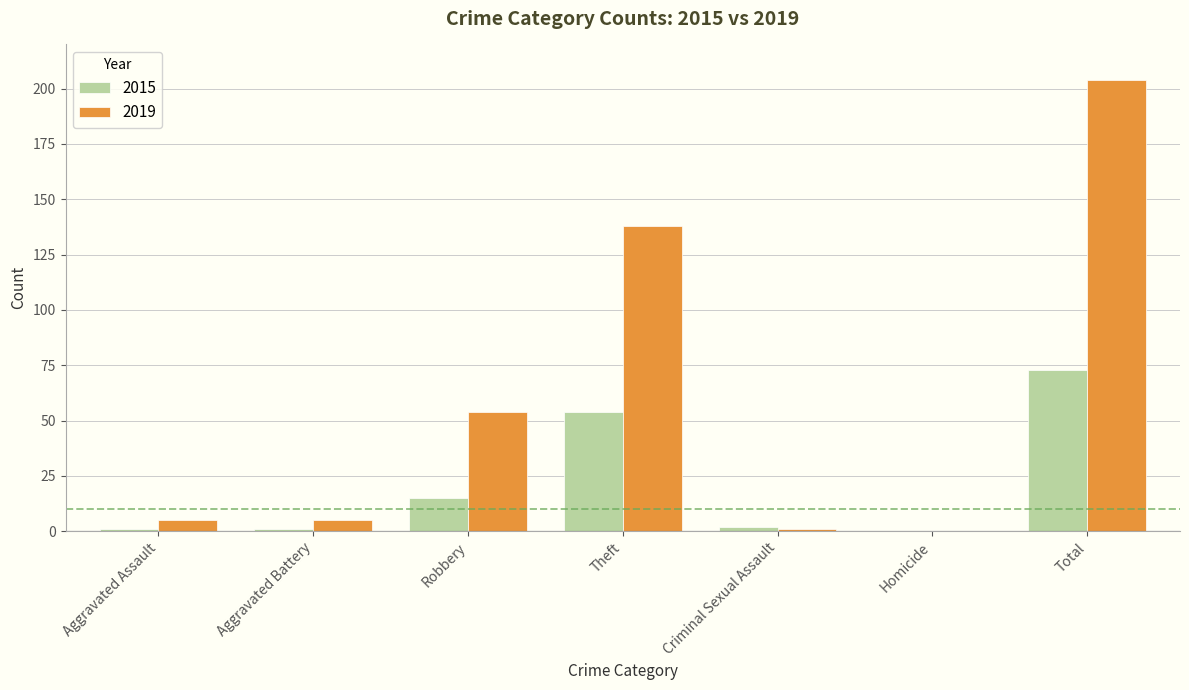

How many distinct data groups are displayed?

2